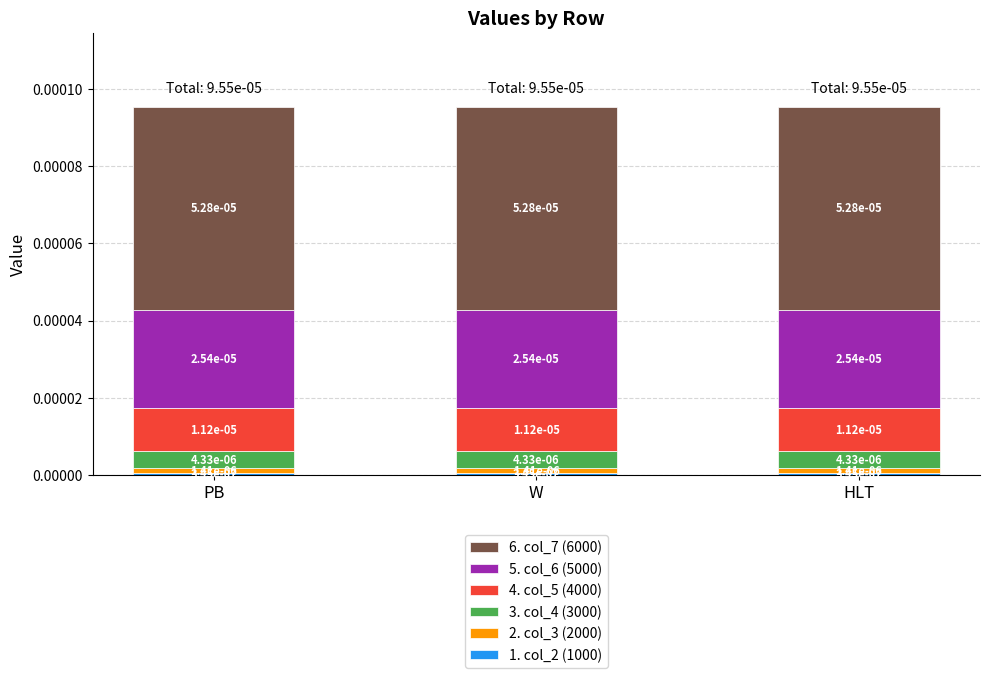

Rank the series at PB from highest to lowest value.

6. col_7 (6000), 5. col_6 (5000), 4. col_5 (4000), 3. col_4 (3000), 2. col_3 (2000), 1. col_2 (1000)